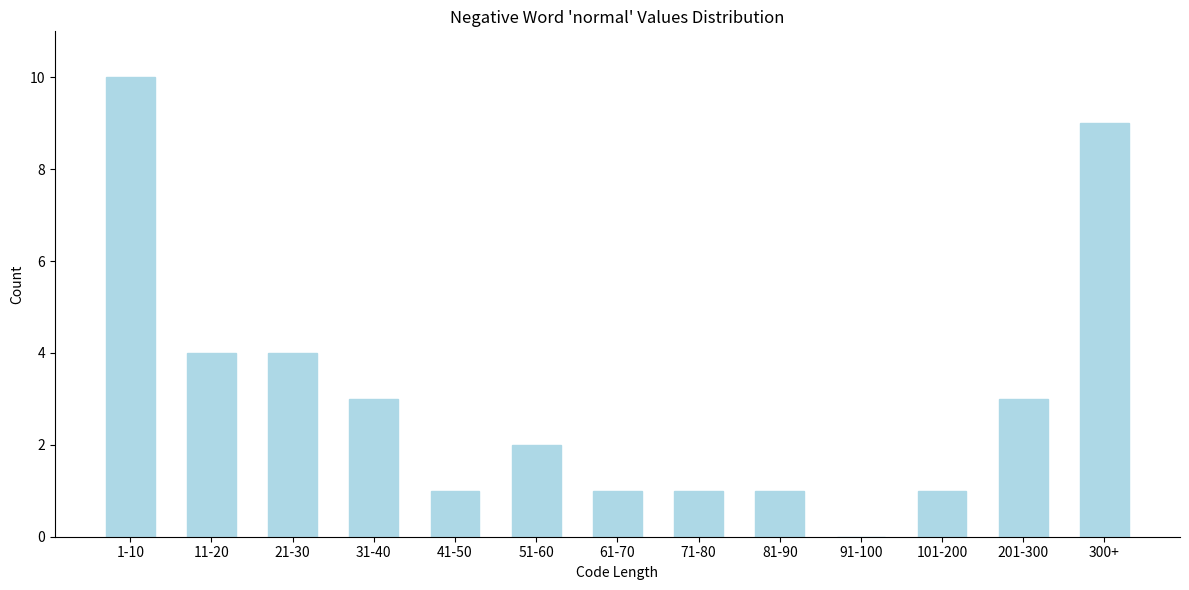

Reading left to right, list all the values displayed in this chart.

1-10=10	11-20=4	21-30=4	31-40=3	41-50=1	51-60=2	61-70=1	71-80=1	81-90=1	91-100=0	101-200=1	201-300=3	300+=9